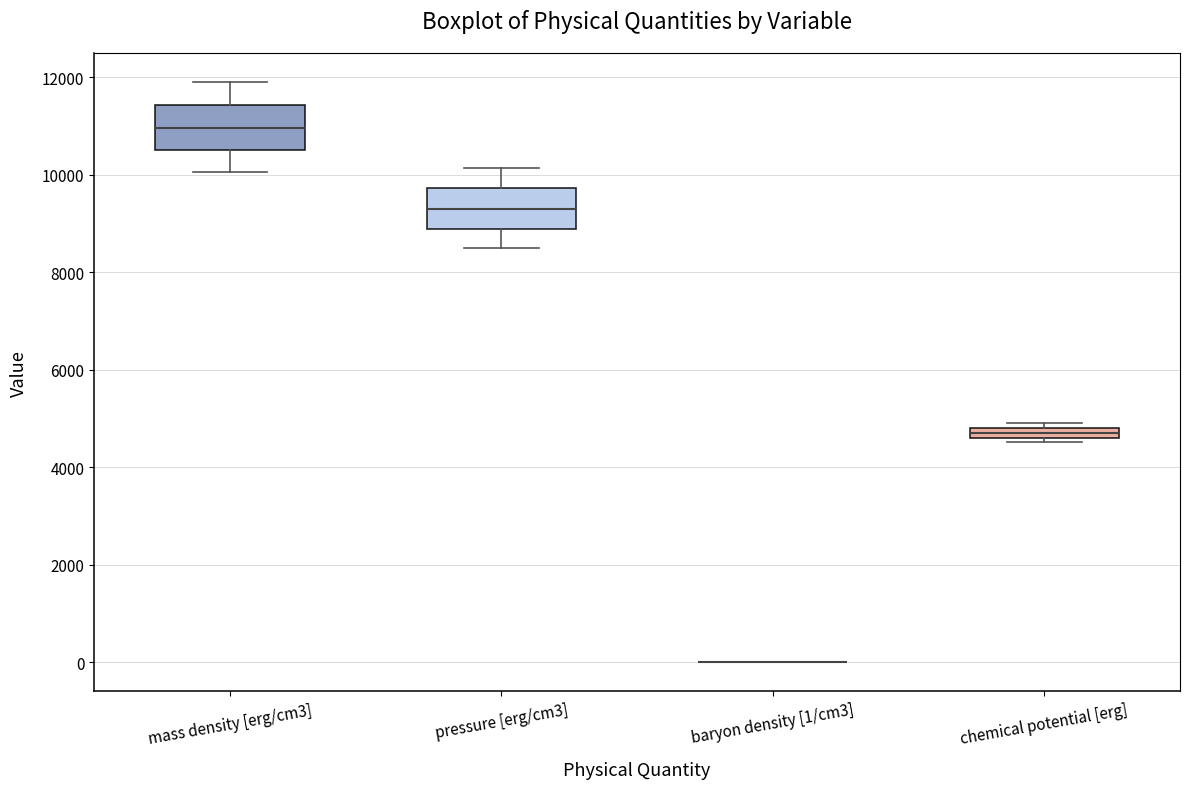

Where is the lower edge of the box for pressure [erg/cm3] on the y-axis? The values are not printed on the chart, so give them approximately, as read against the axis.

8800